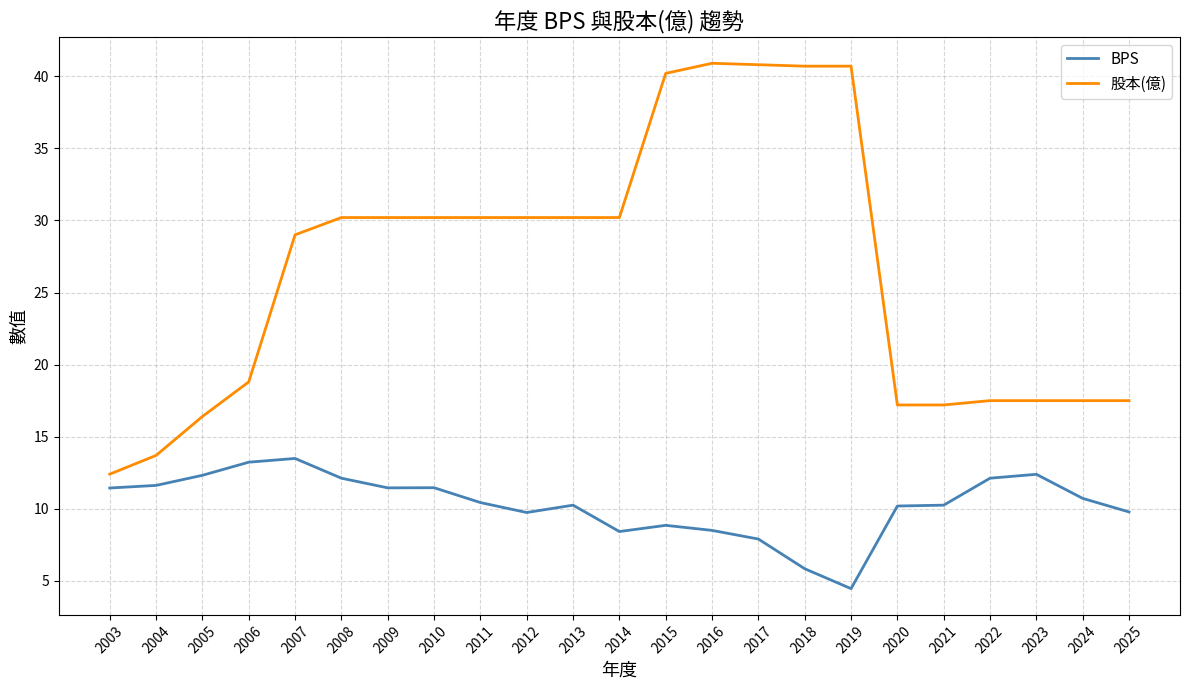

What is the spread (max minus min) of values at 2003?

1.0